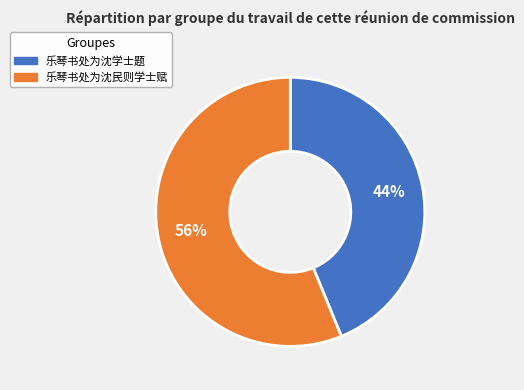

To the nearest percent, what is the combined percentage of 乐琴书处为沈学士题 and 乐琴书处为沈民则学士赋?

100%